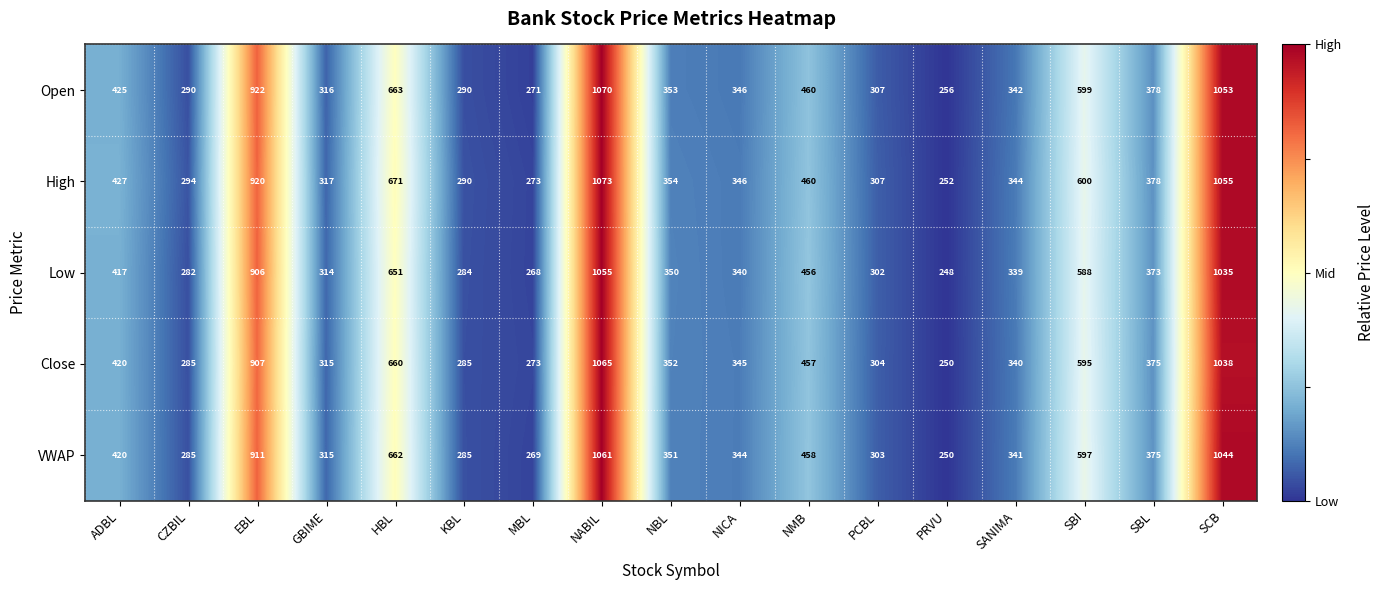

Which label corresponds to the smallest value in the chart?

PRVU